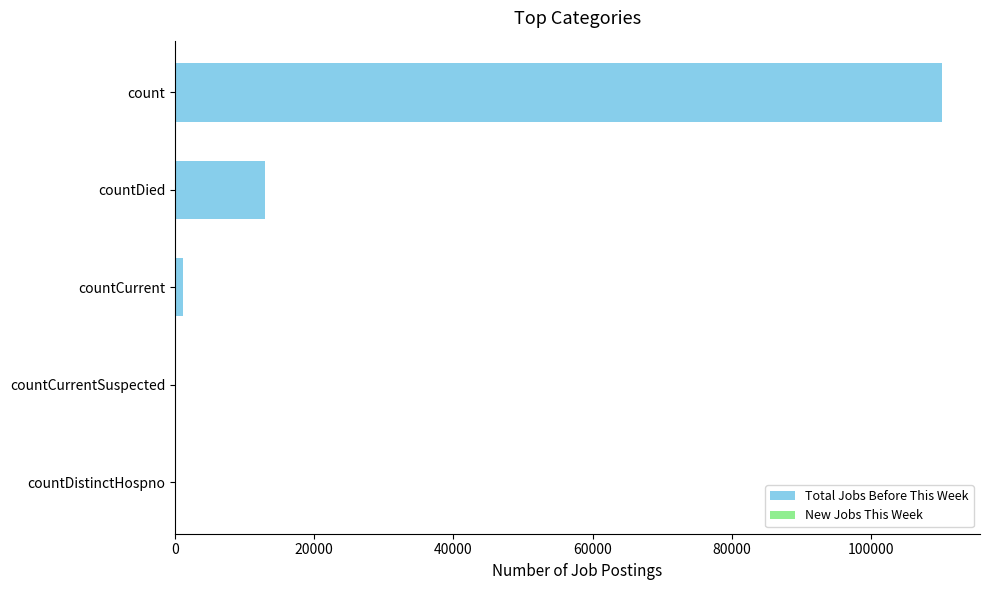

Is it true that the value at count is 110182?

True